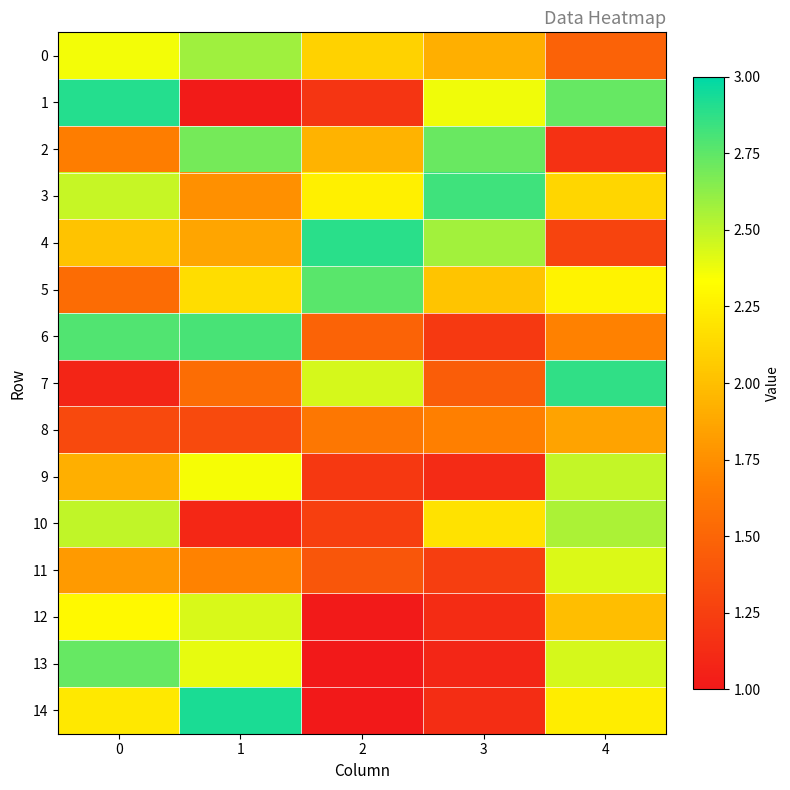

Reading left to right, extract all data points from this chart.

0: 0=2.4	1=2.6	2=2.1	3=1.9	4=1.5
1: 0=2.9	1=1.0	2=1.2	3=2.4	4=2.7
2: 0=1.7	1=2.7	2=1.9	3=2.7	4=1.2
3: 0=2.5	1=1.8	2=2.3	3=2.8	4=2.1
4: 0=2.0	1=1.9	2=2.9	3=2.6	4=1.3
5: 0=1.5	1=2.2	2=2.8	3=2.0	4=2.3
6: 0=2.8	1=2.8	2=1.5	3=1.2	4=1.7
7: 0=1.1	1=1.6	2=2.4	3=1.4	4=2.9
8: 0=1.3	1=1.3	2=1.6	3=1.7	4=1.9
9: 0=1.9	1=2.4	2=1.2	3=1.1	4=2.5
10: 0=2.5	1=1.1	2=1.3	3=2.2	4=2.5
11: 0=1.8	1=1.7	2=1.4	3=1.2	4=2.4
12: 0=2.3	1=2.4	2=1.0	3=1.1	4=2.0
13: 0=2.7	1=2.4	2=1.0	3=1.1	4=2.4
14: 0=2.2	1=2.9	2=1.0	3=1.1	4=2.2